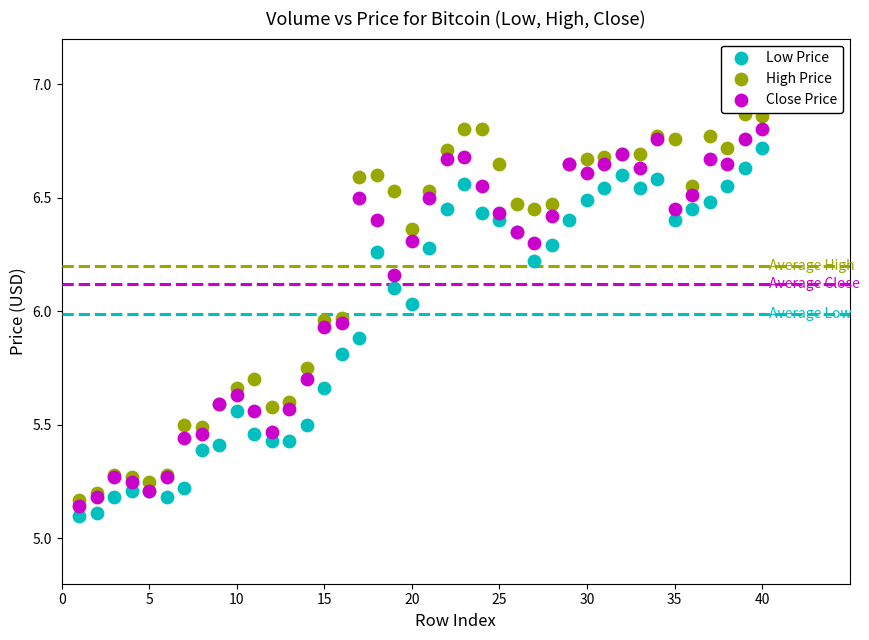

What is the X range (max minus min) for the scatter plot?

39.0